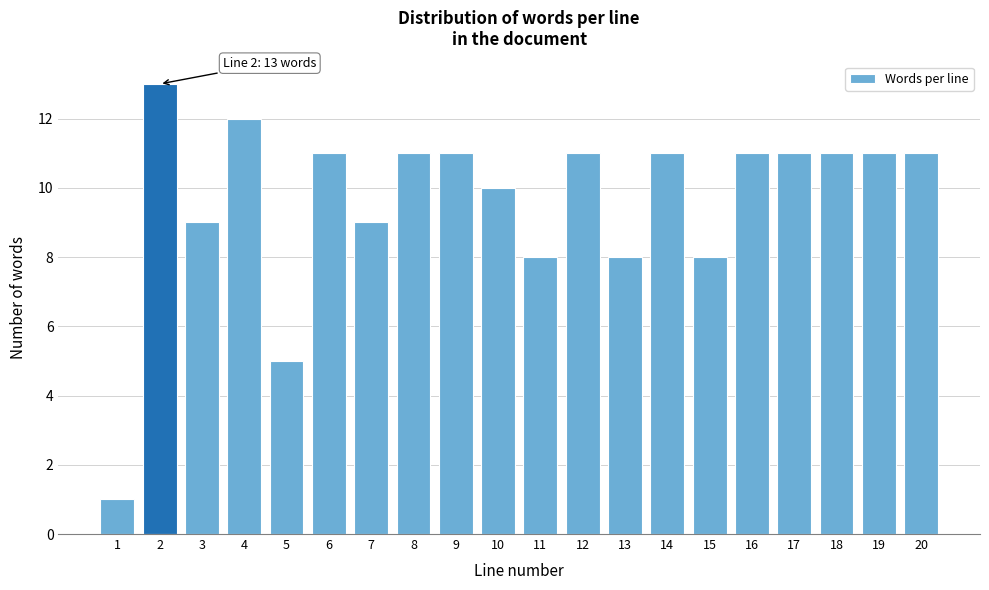

Reading left to right, transcribe all the data shown in this chart.

1	13	9	12	5	11	9	11	11	10	8	11	8	11	8	11	11	11	11	11